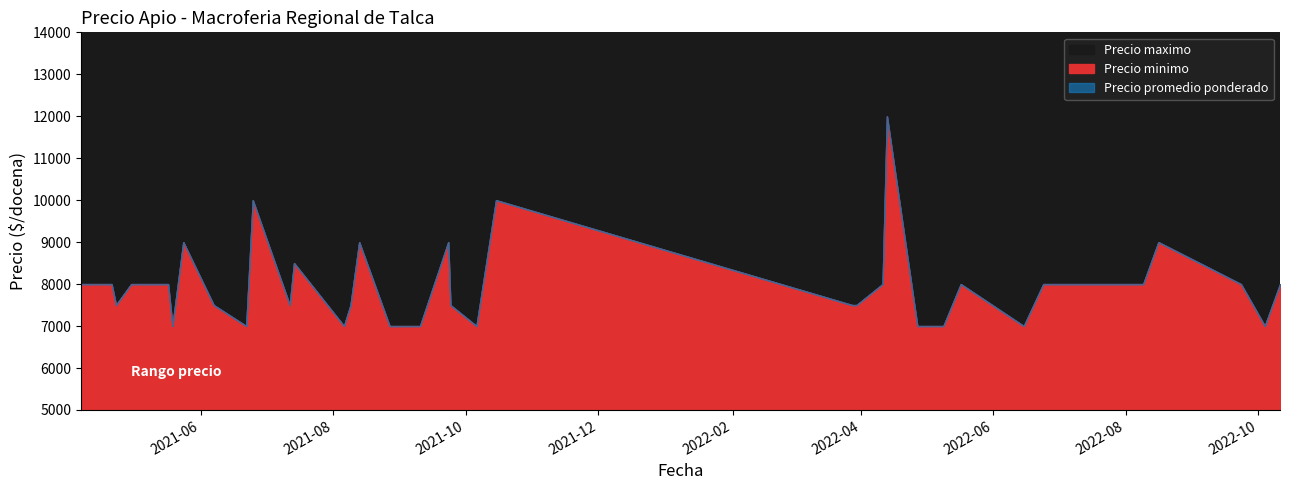

How many Precio minimo values are between 7000 and 8000?

32